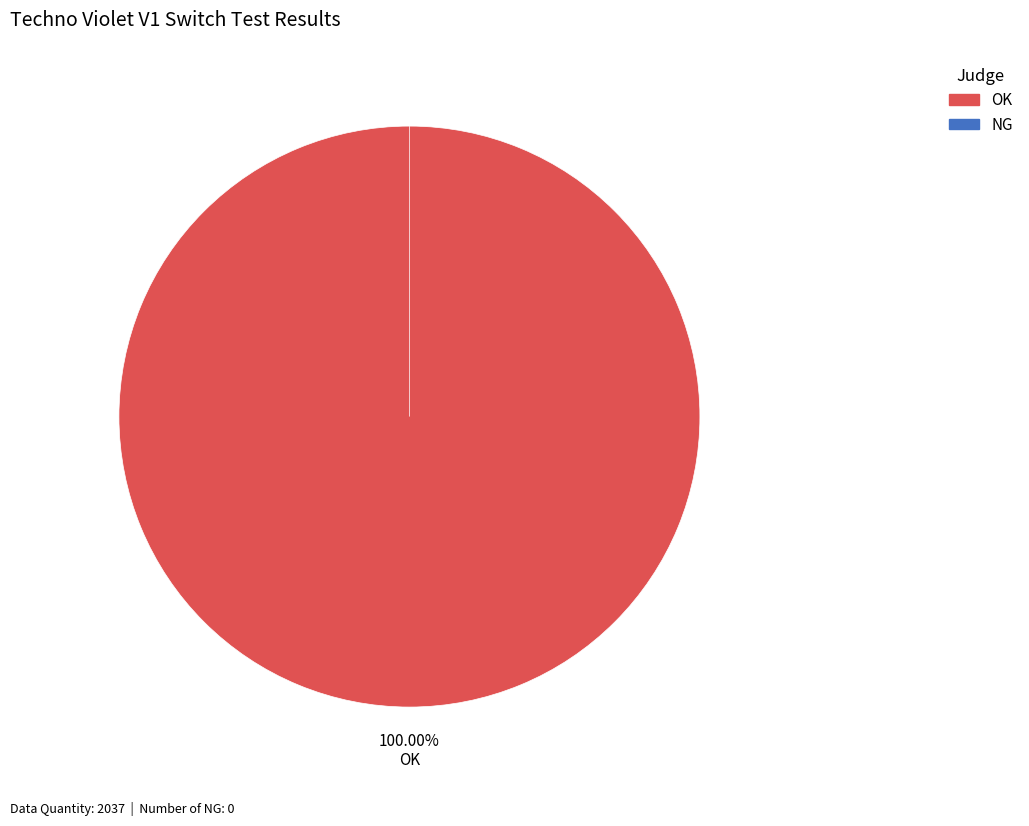

To the nearest percent, what is the combined percentage of NG and OK?

100%